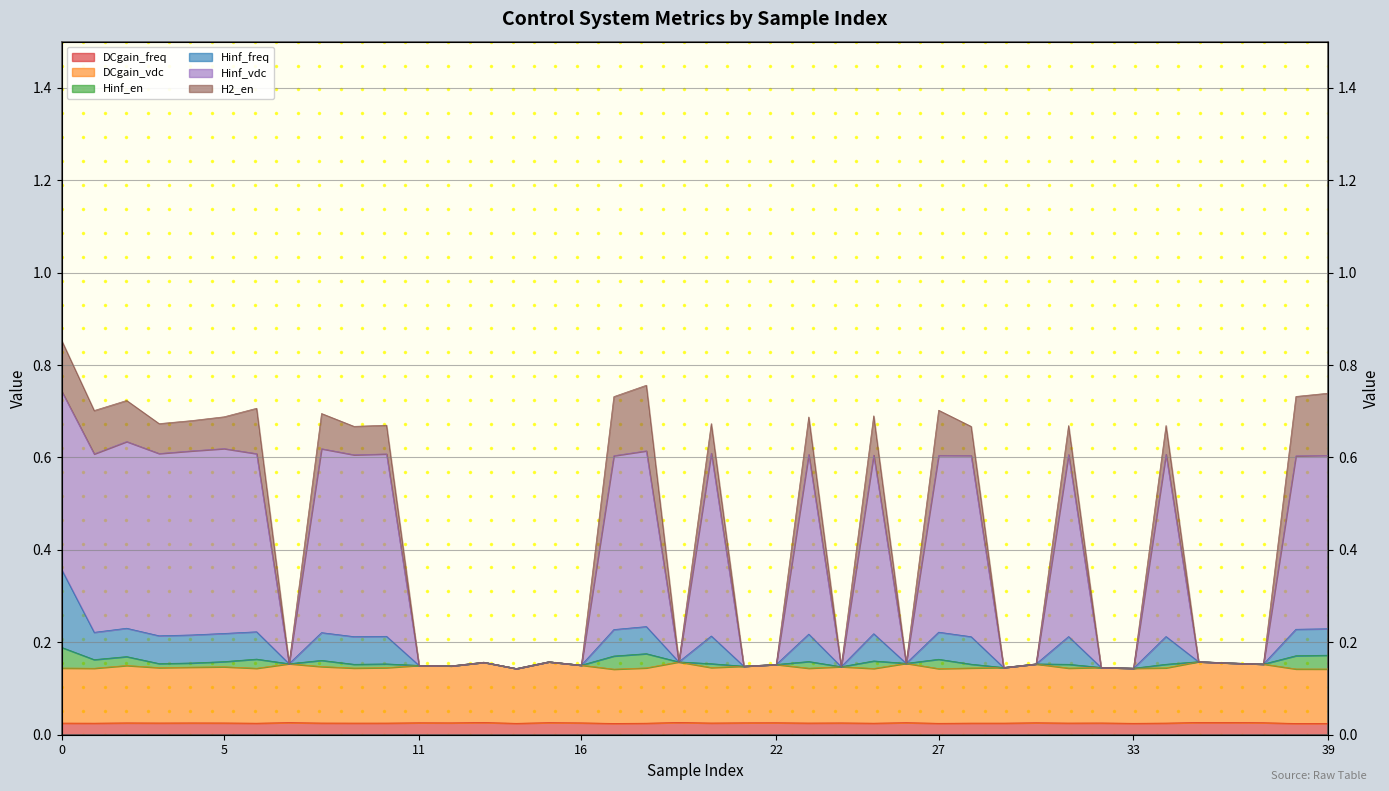

Which series changed the most between 26 and 30?

DCgain_vdc